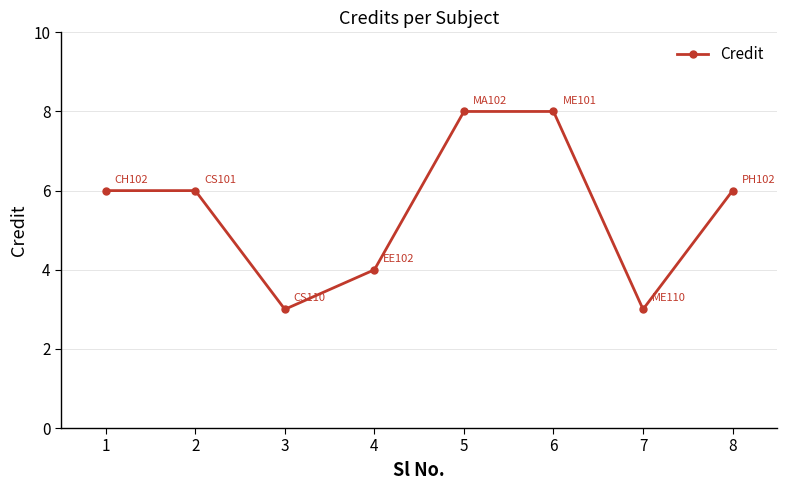

How many data points does each series have?

8